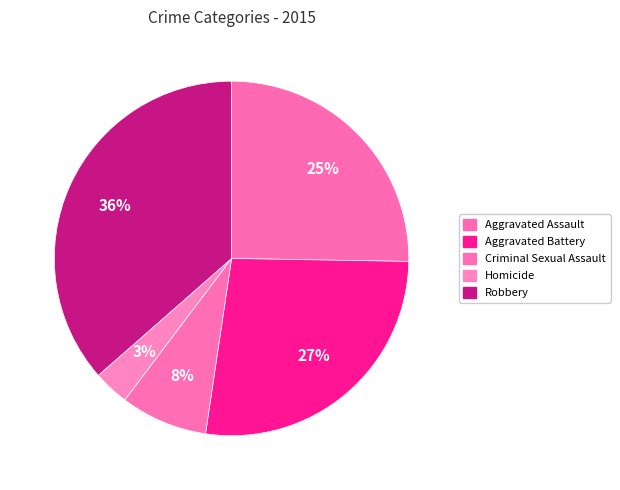

How many segments does this pie chart have?

5